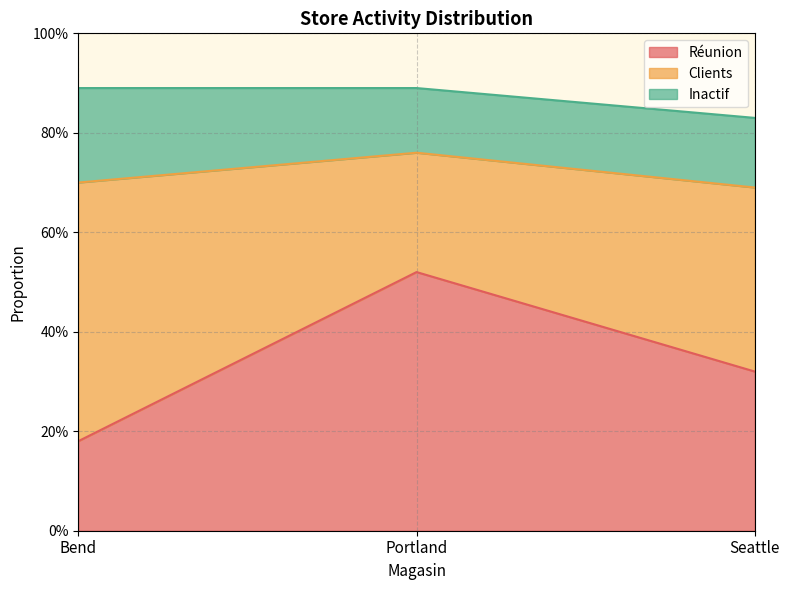

Rank the series by their maximum value, from lowest to highest.

Inactif, Réunion, Clients